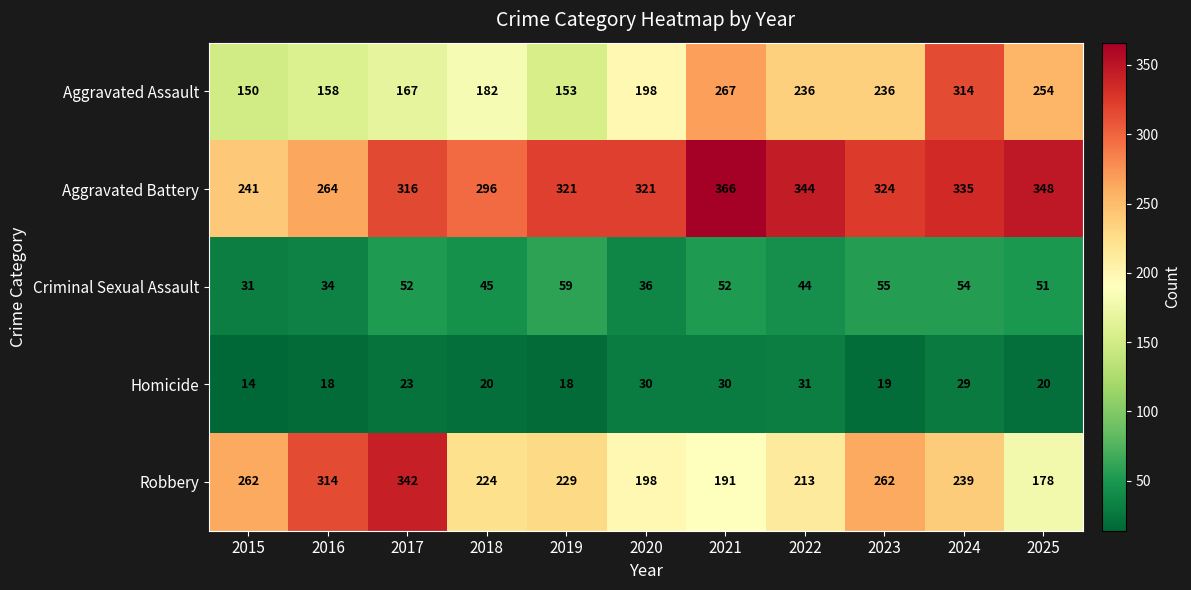

Which category has the highest value across all series?

2021